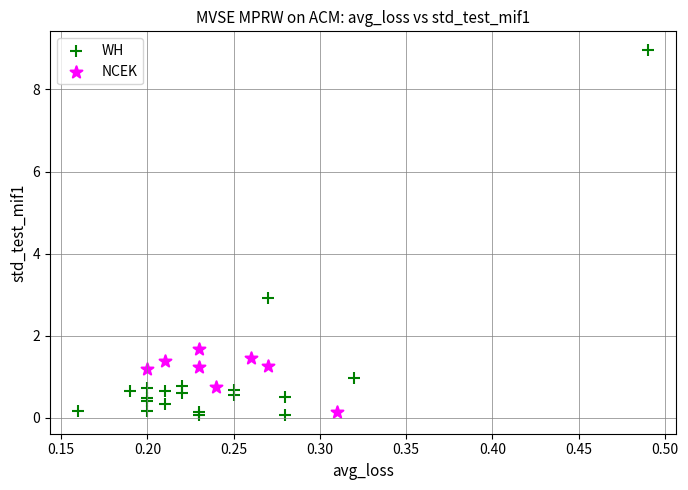

What are all the series names shown in the legend?

WH, NCEK